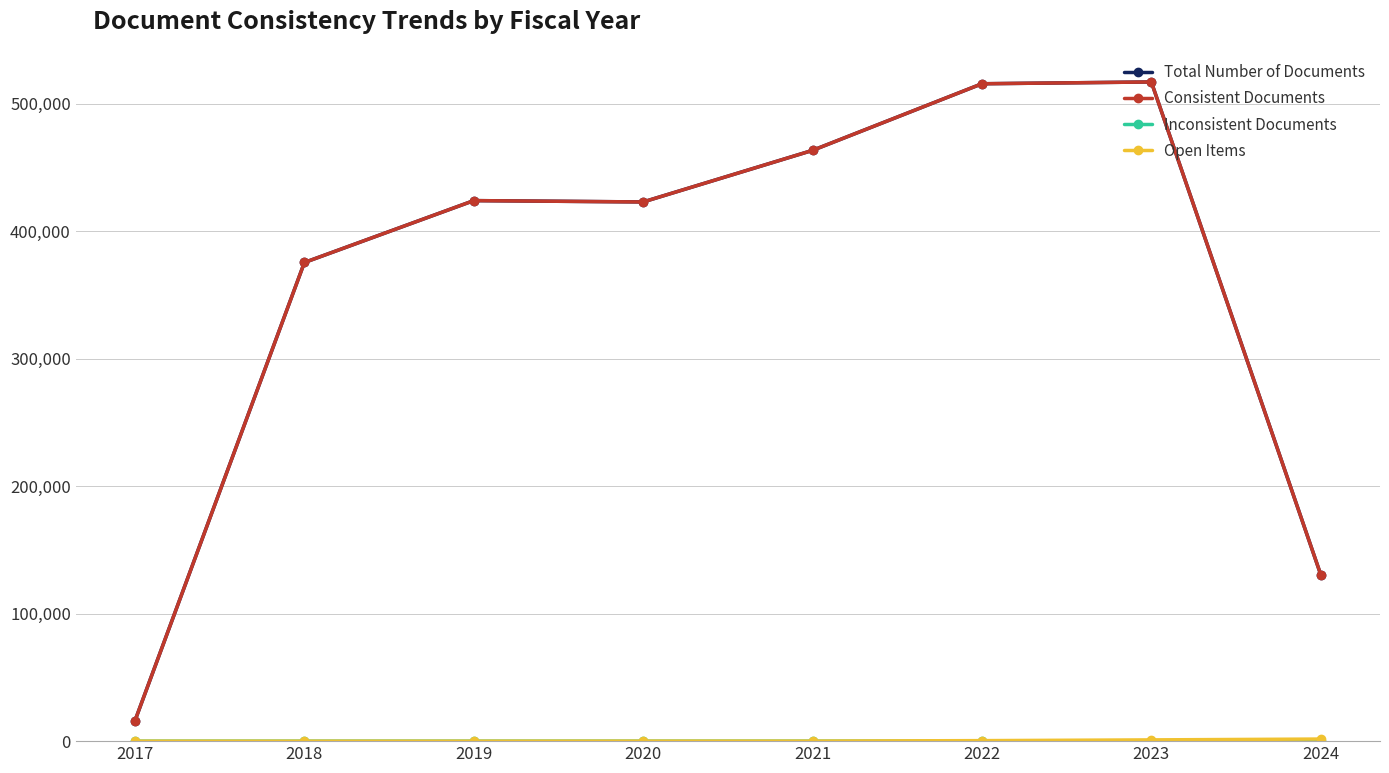

How many data points in Consistent Documents are less than 424152?

4